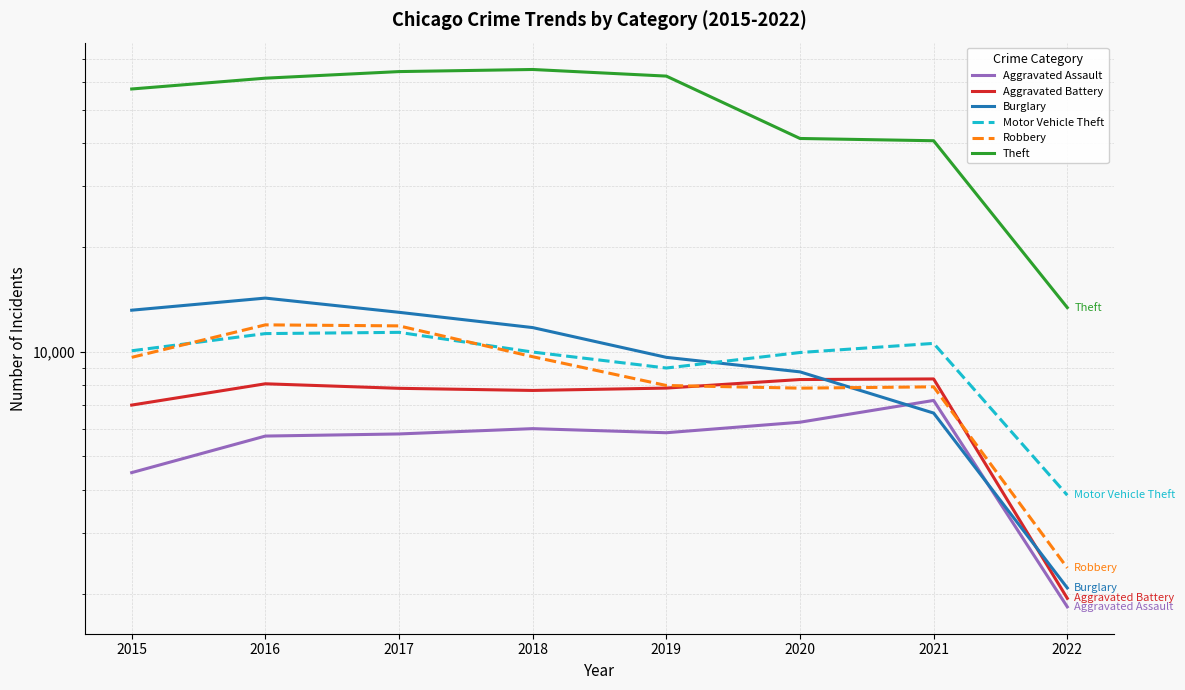

What is the spread (max minus min) of values at 2018?

59280